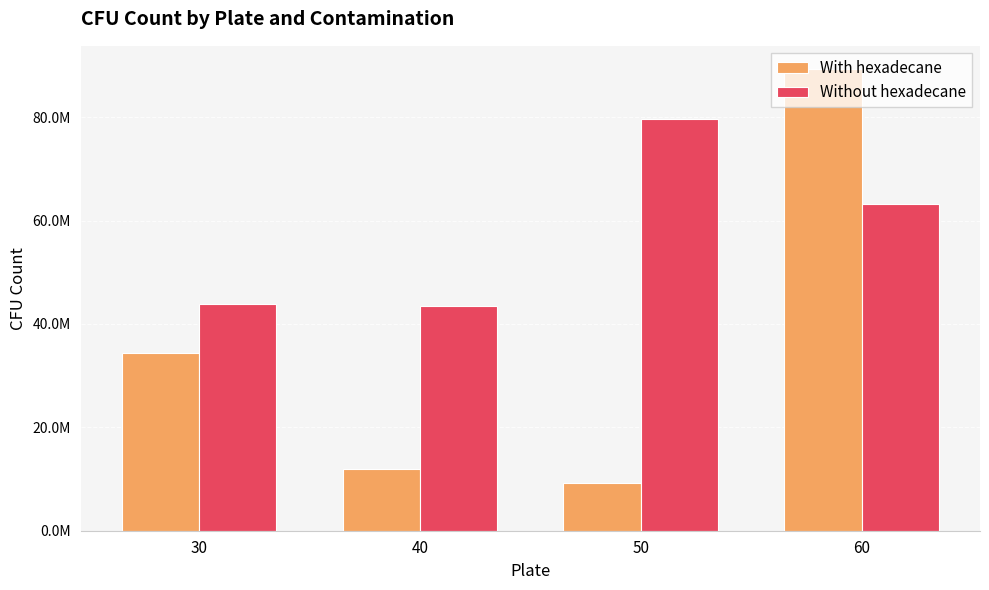

Where does the With hexadecane series first go above 34381500?

30